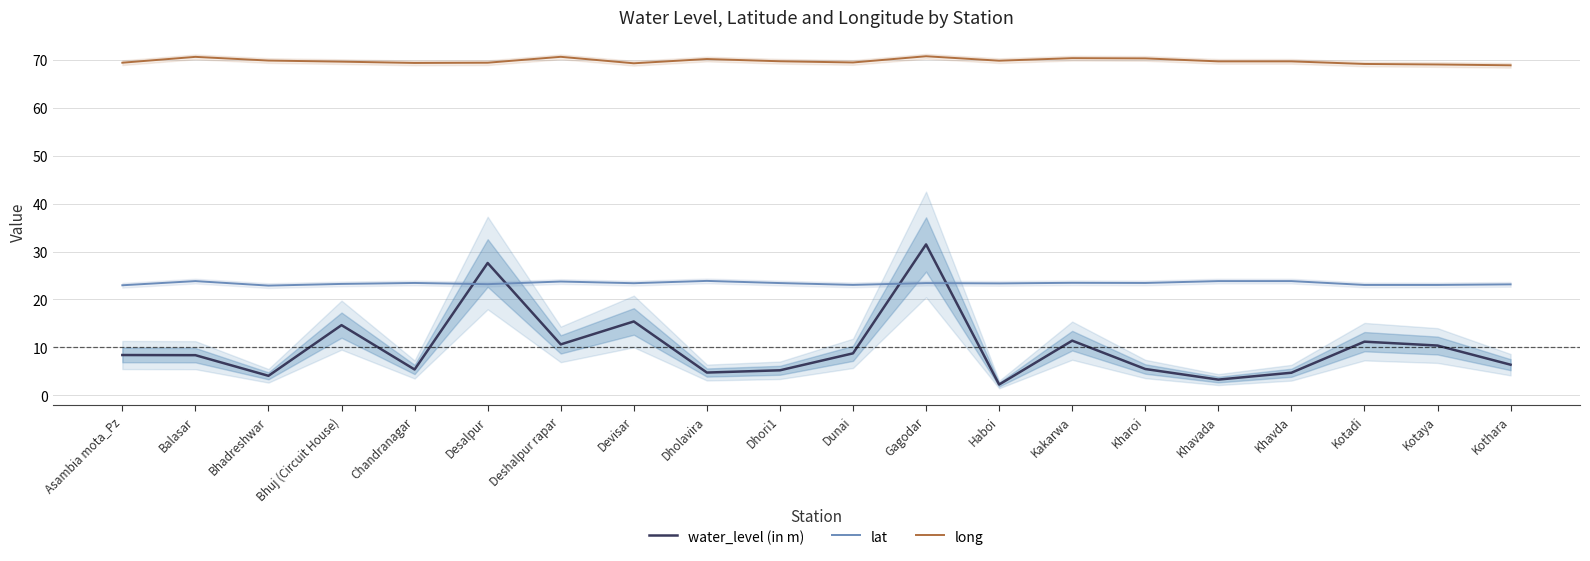

What is the spread (max minus min) of values at Desalpur?

46.2